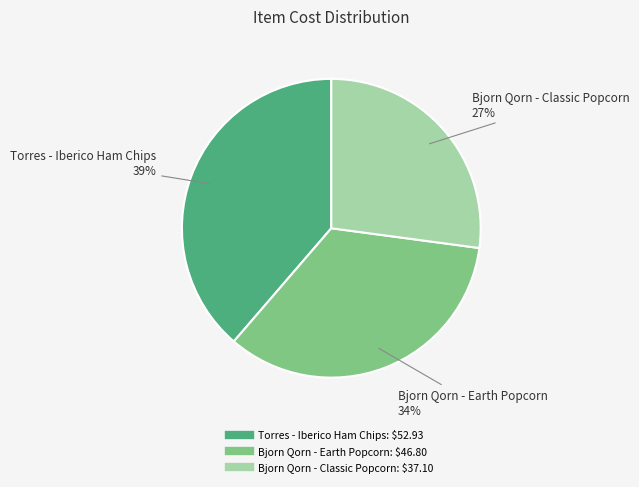

Approximately how many times larger is the value at Torres - Iberico Ham Chips compared to Bjorn Qorn - Classic Popcorn?

1.4